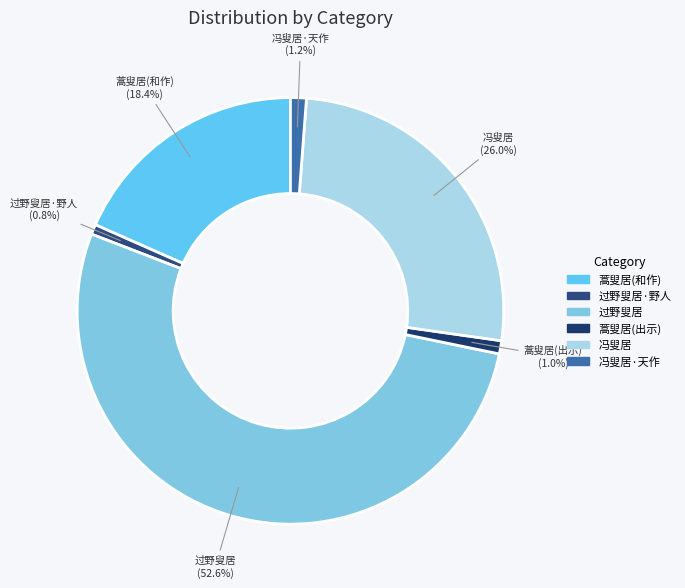

Combined, what portion of the pie is 过野叟居 and 过野叟居·野人?

53.4%